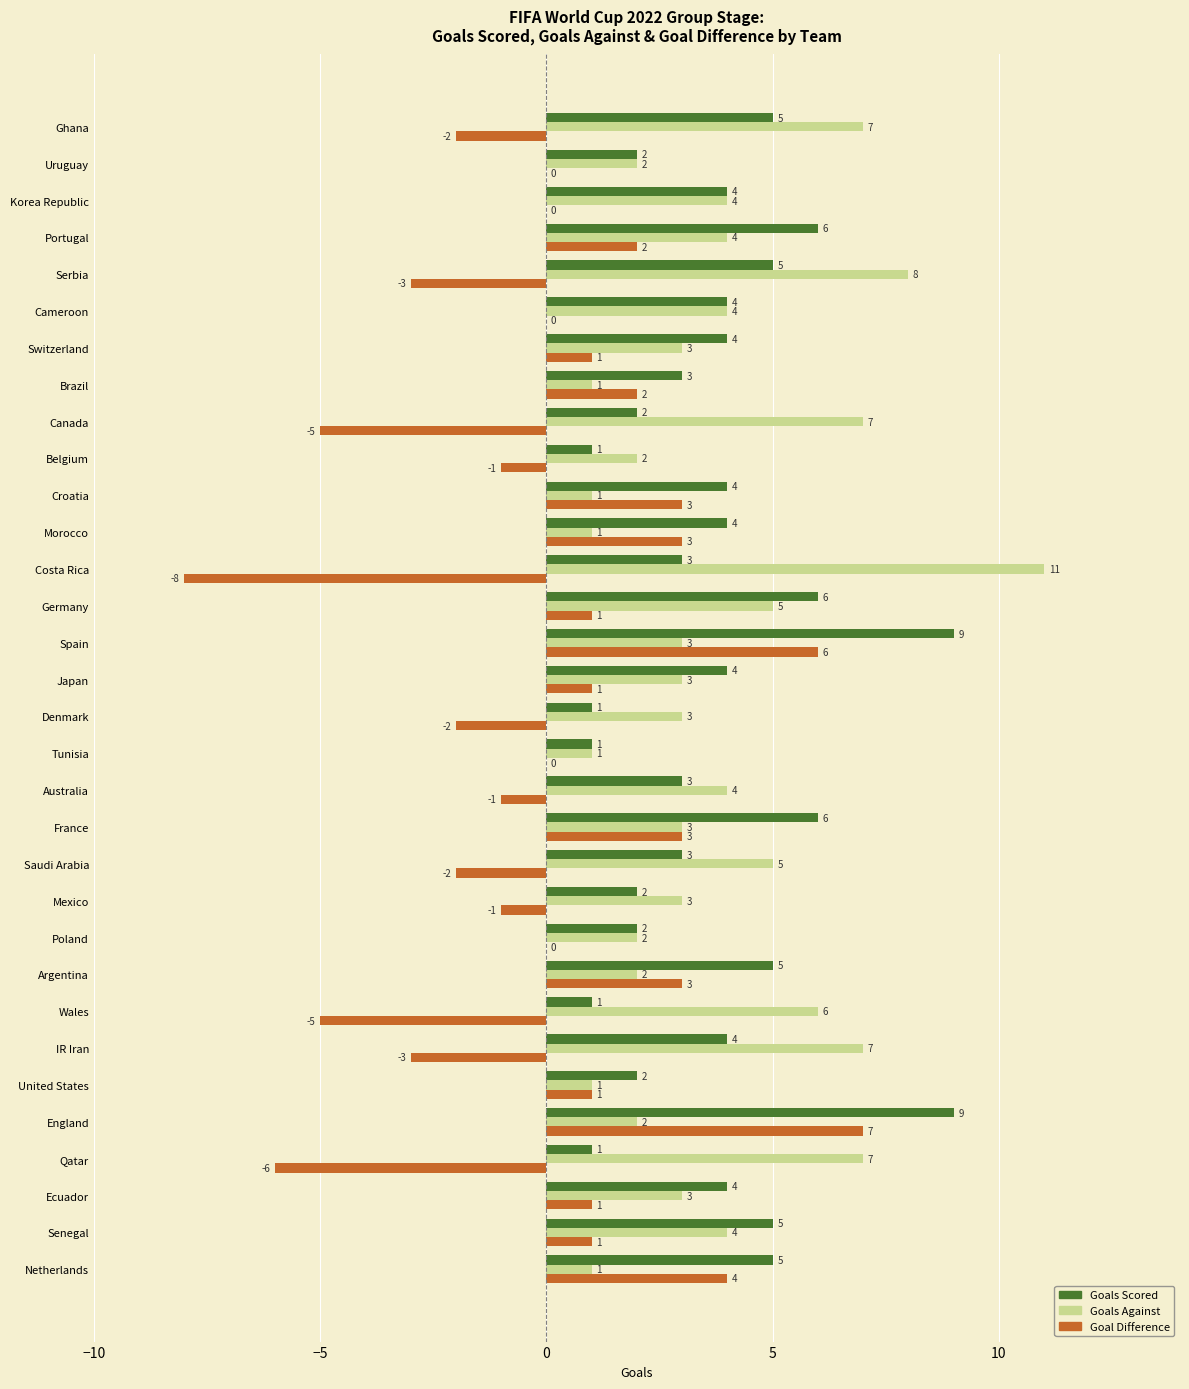

What are all the series names shown in the legend?

Goals Scored, Goals Against, Goal Difference